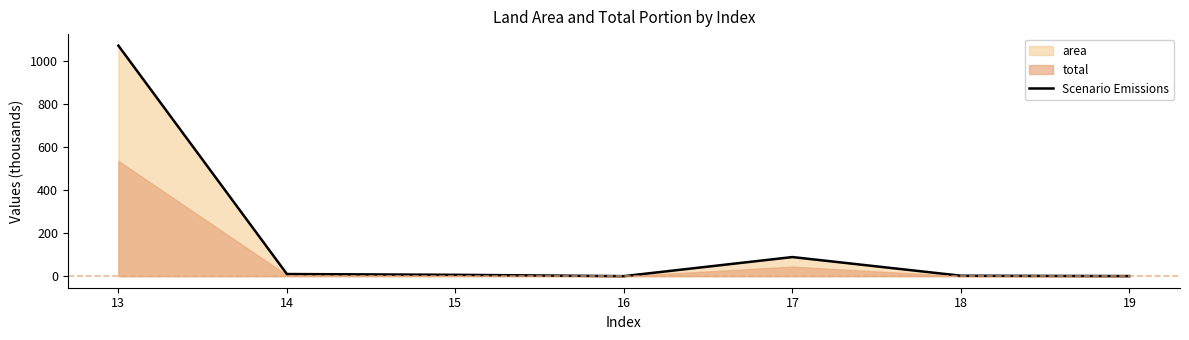

At which category does the data reach its first local peak?

17